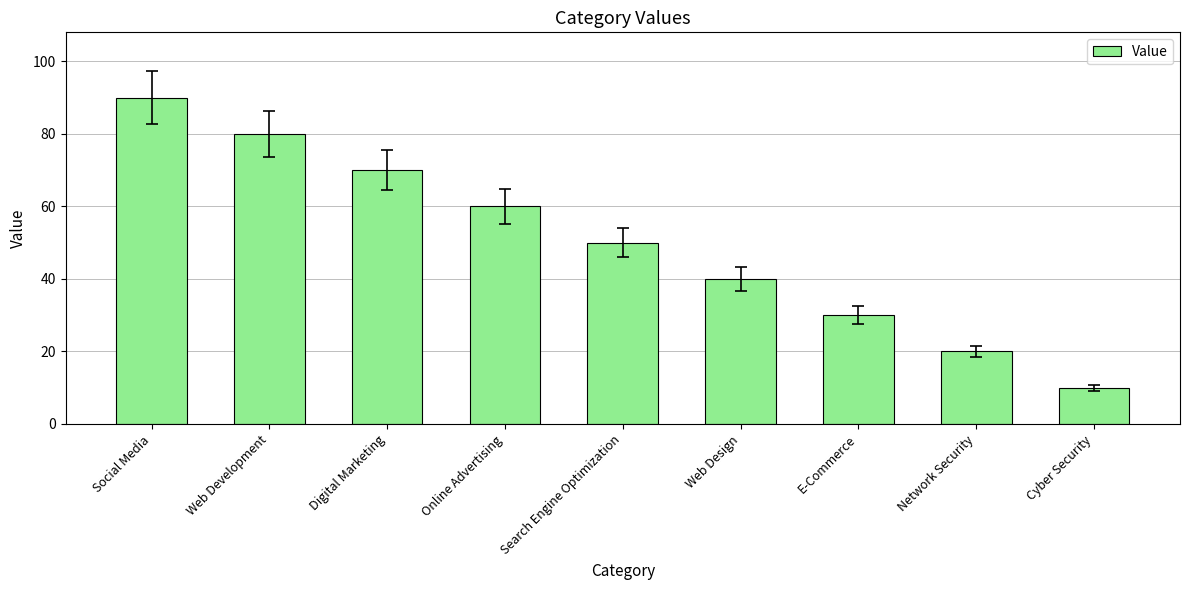

How many series are shown in this chart?

1